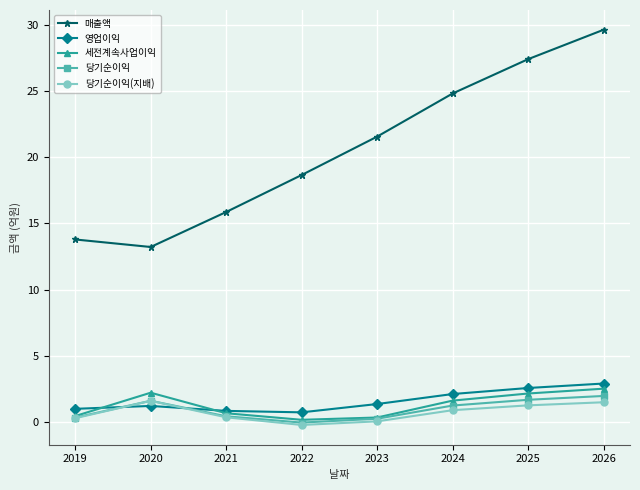

Does the chart have visible grid lines?

Yes